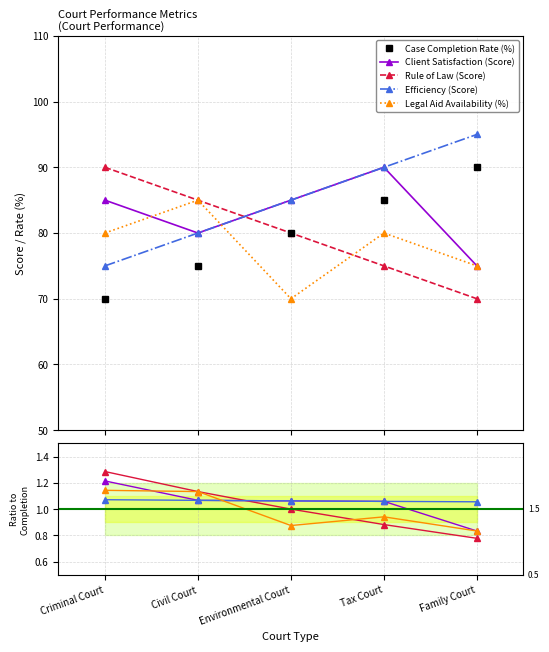

The Client Satisfaction (Score) series shows 0.8 at Family Court. True or false?

True